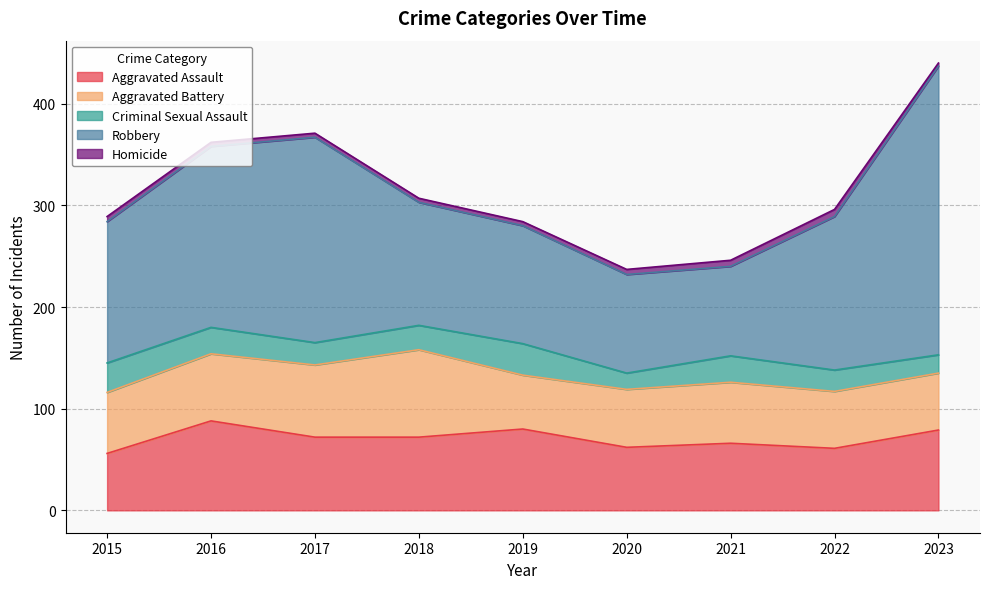

What is the minimum value shown in the chart?

3